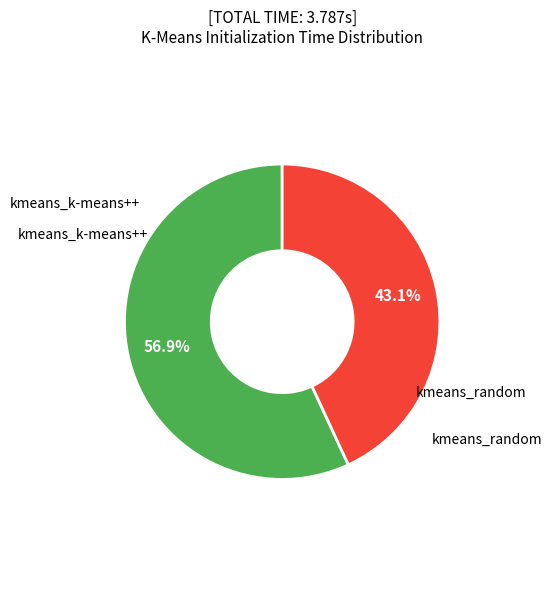

Is there any slice that represents more than half of the pie?

Yes